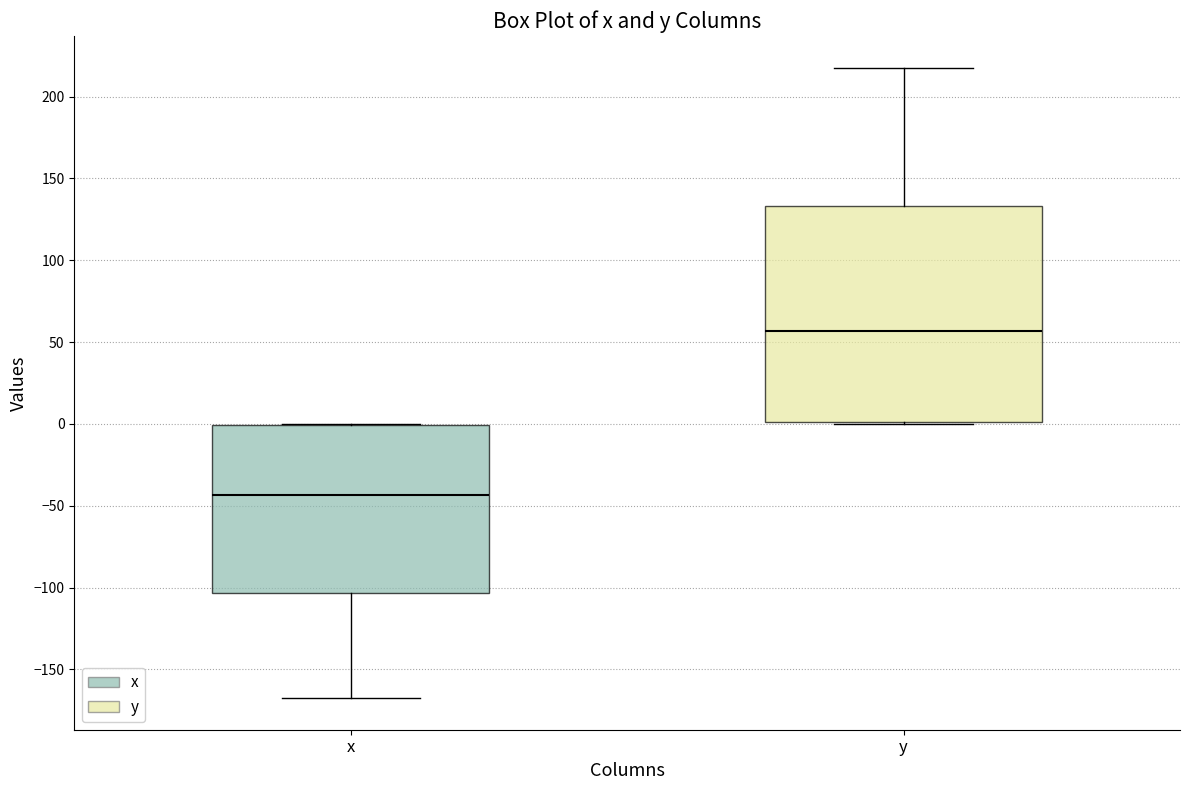

Where does the median line of the box for y sit on the y-axis? The values are not printed on the chart, so give them approximately, as read against the axis.

55